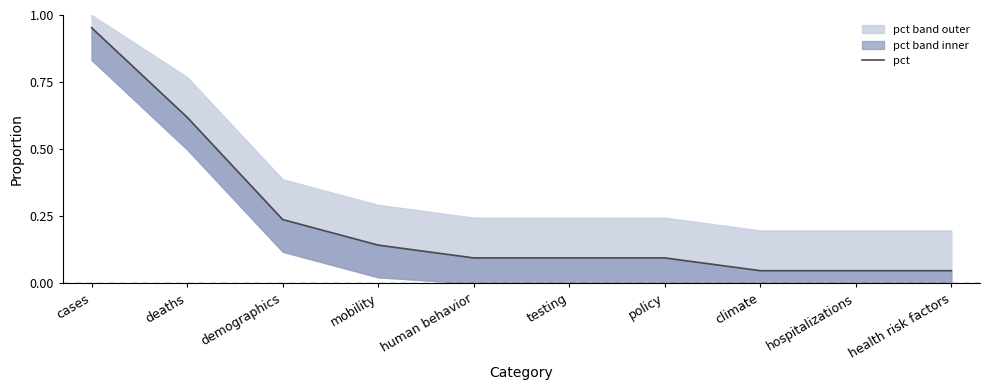

What is the maximum value shown in the chart?

1.0